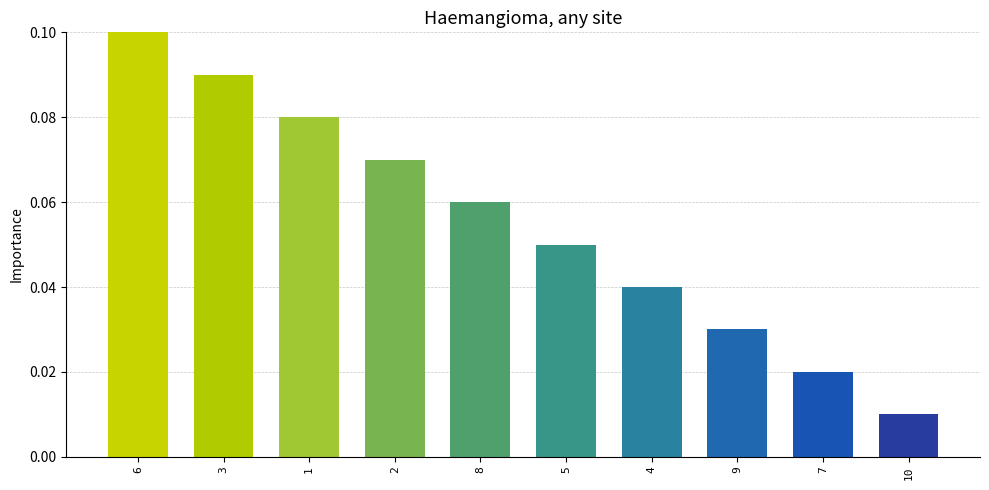

What position from the right is 1?

8